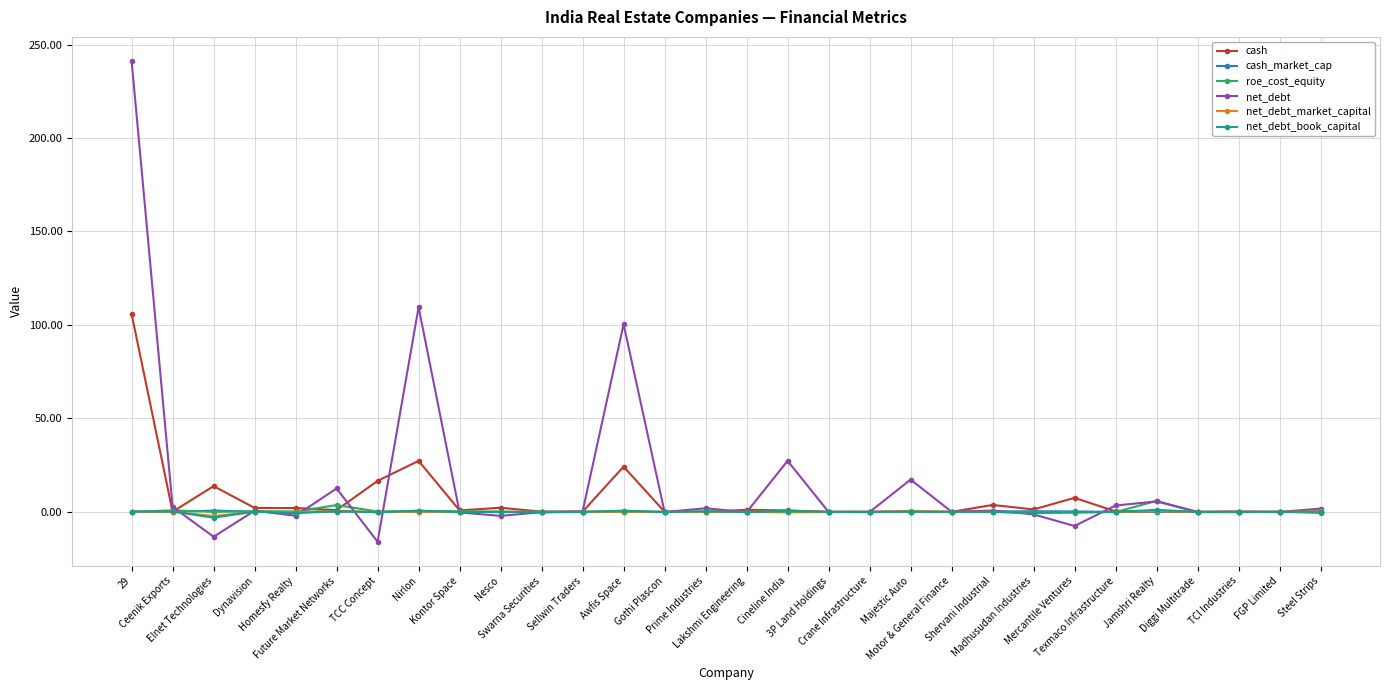

True or false: roe_cost_equity has more than 0 interior local peaks.

True